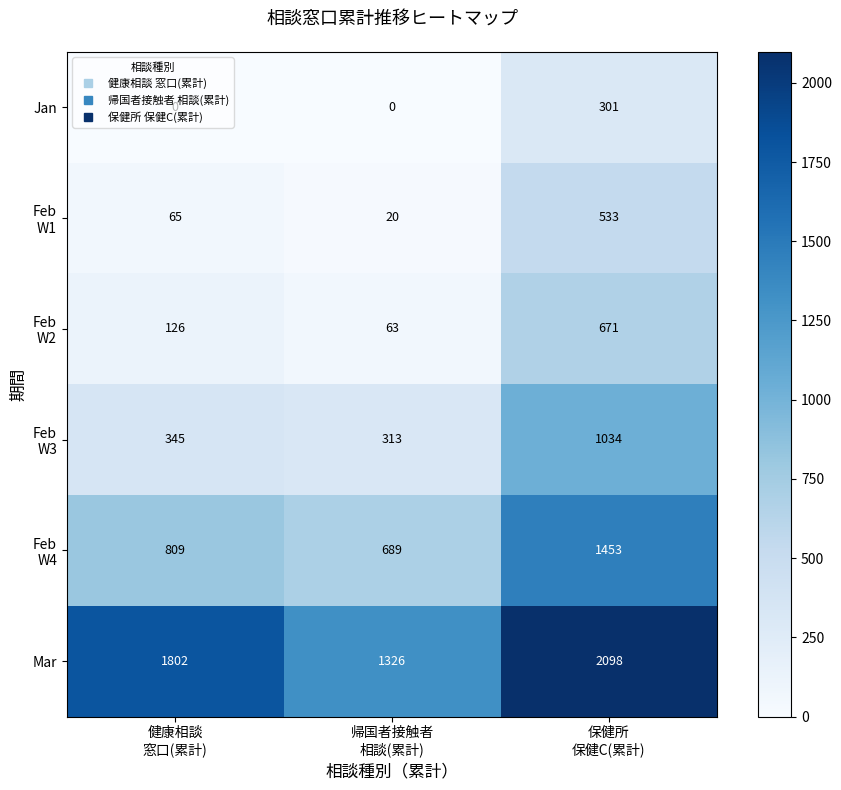

Between 健康相談
窓口(累計) and 帰国者接触者
相談(累計), which series saw the biggest shift?

Mar